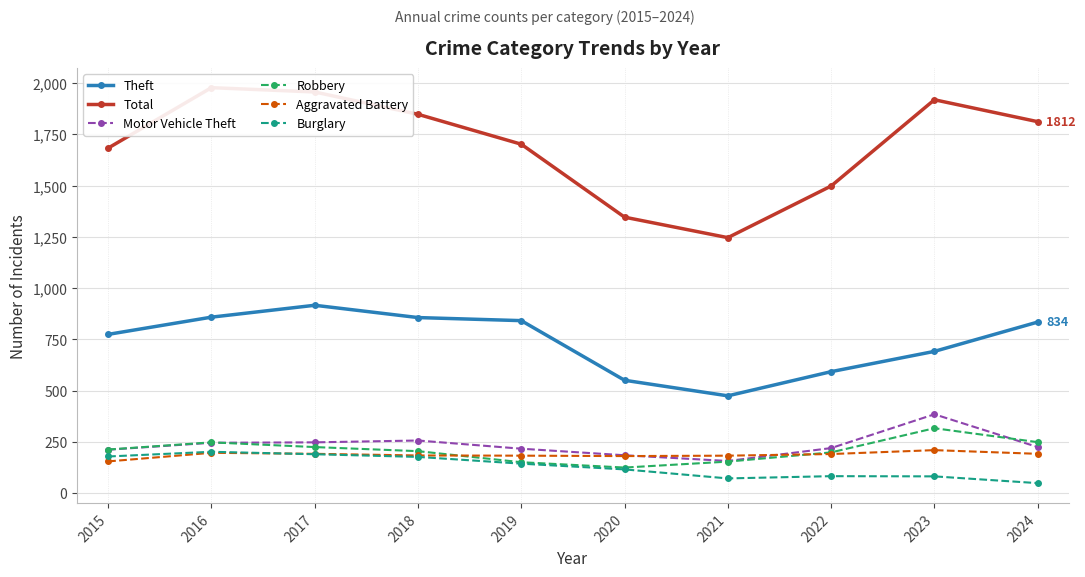

Reading right to left, list all the values displayed in this chart.

Theft: 834	691	592	474	550	841	856	916	858	774
Total: 1812	1919	1498	1246	1346	1702	1848	1957	1978	1683
Motor Vehicle Theft: 224	384	219	156	184	216	256	247	245	211
Robbery: 248	316	198	153	124	150	204	224	247	212
Aggravated Battery: 191	209	190	182	180	182	183	191	196	154
Burglary: 48	81	82	71	115	143	176	189	201	178